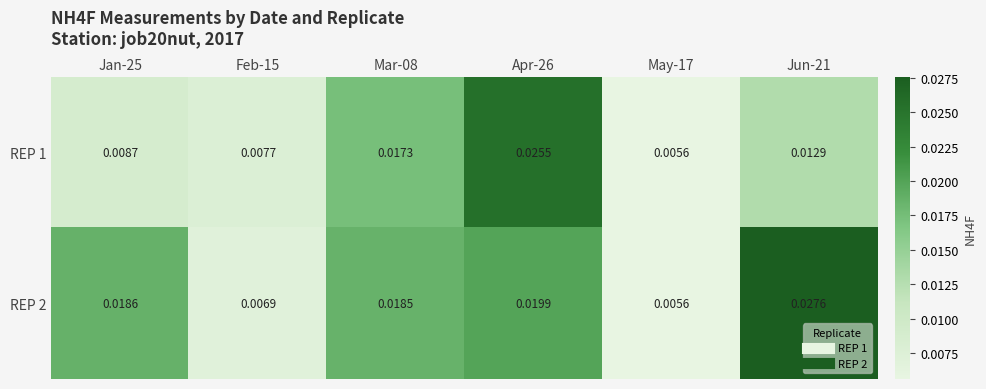

Which series has the largest total across all categories?

REP 2